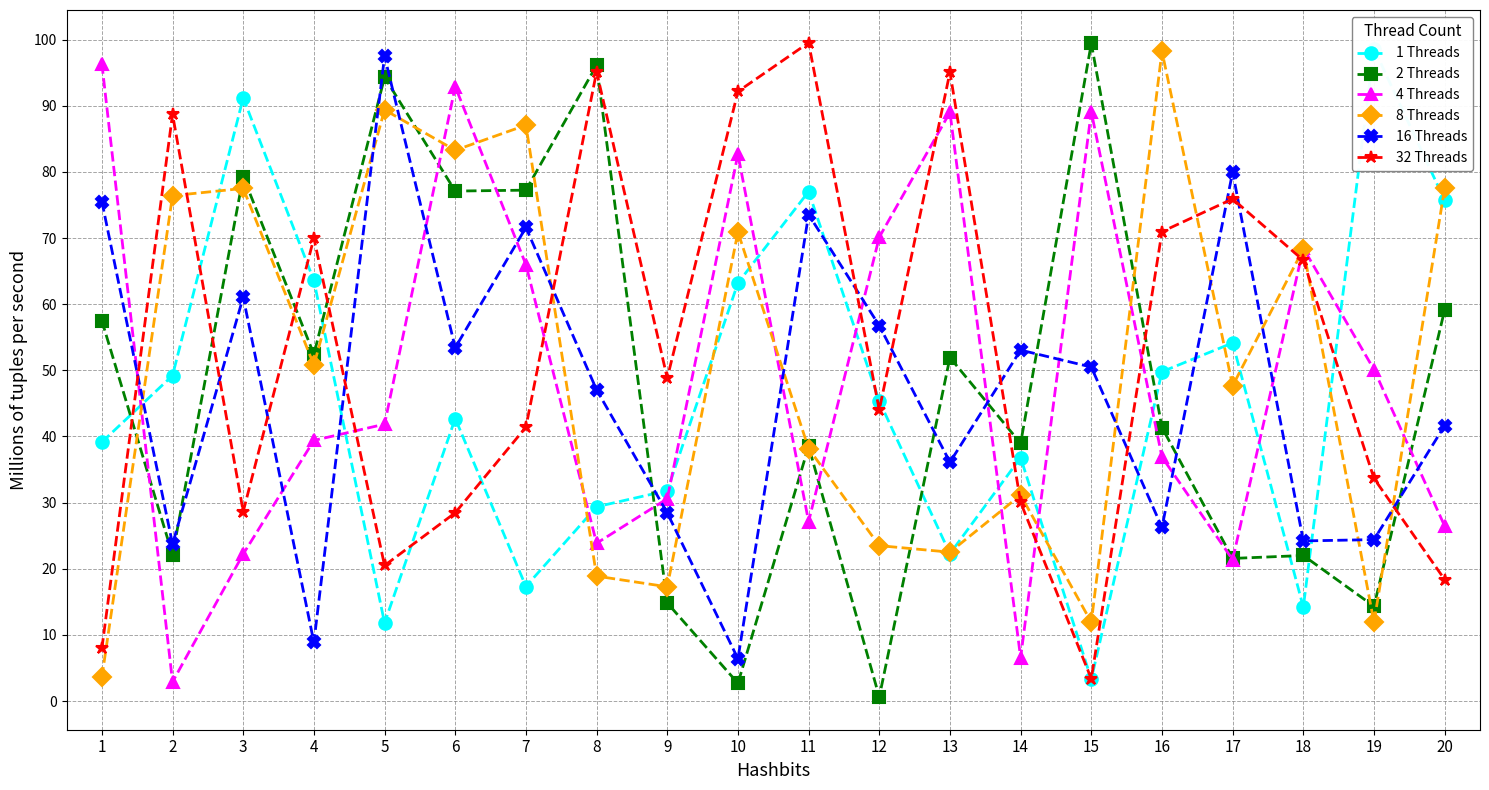

What are all the series names shown in the legend?

1 Threads, 2 Threads, 4 Threads, 8 Threads, 16 Threads, 32 Threads